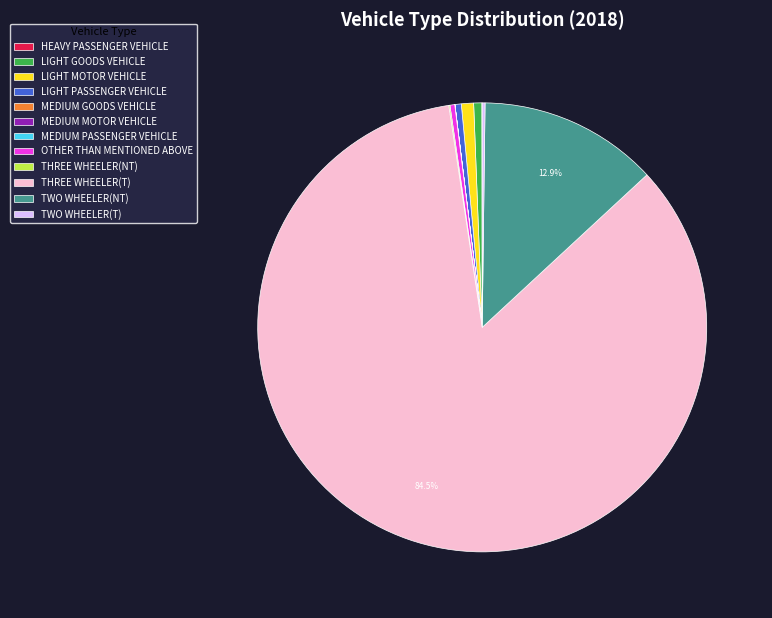

Approximately how many times larger is the value at LIGHT MOTOR VEHICLE compared to LIGHT GOODS VEHICLE?

1.5